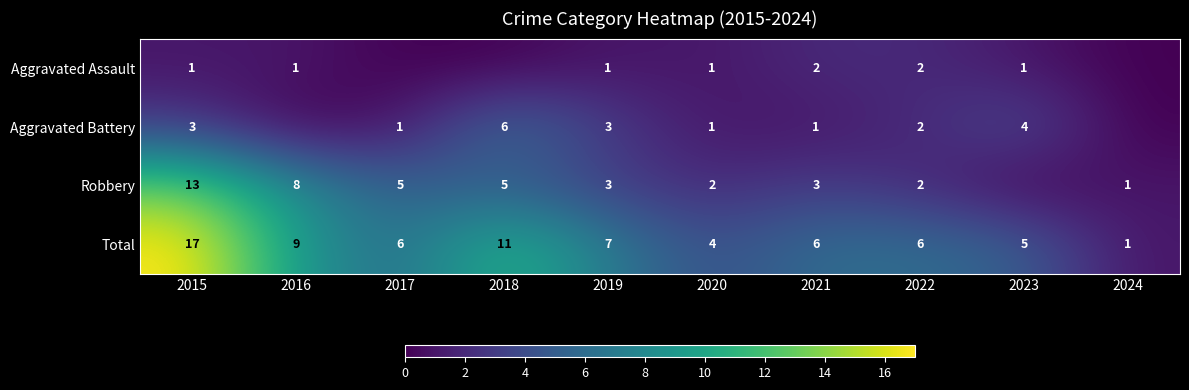

Where is Total nearest to the value 9?

2016